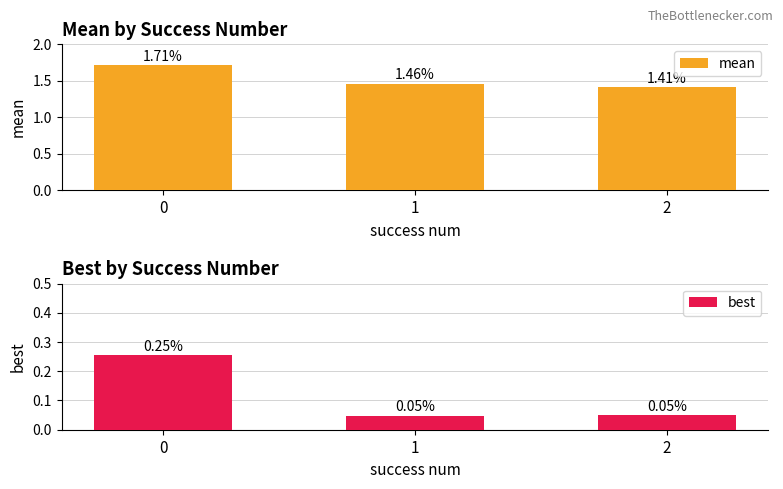

What are all the series names shown in the legend?

mean, best